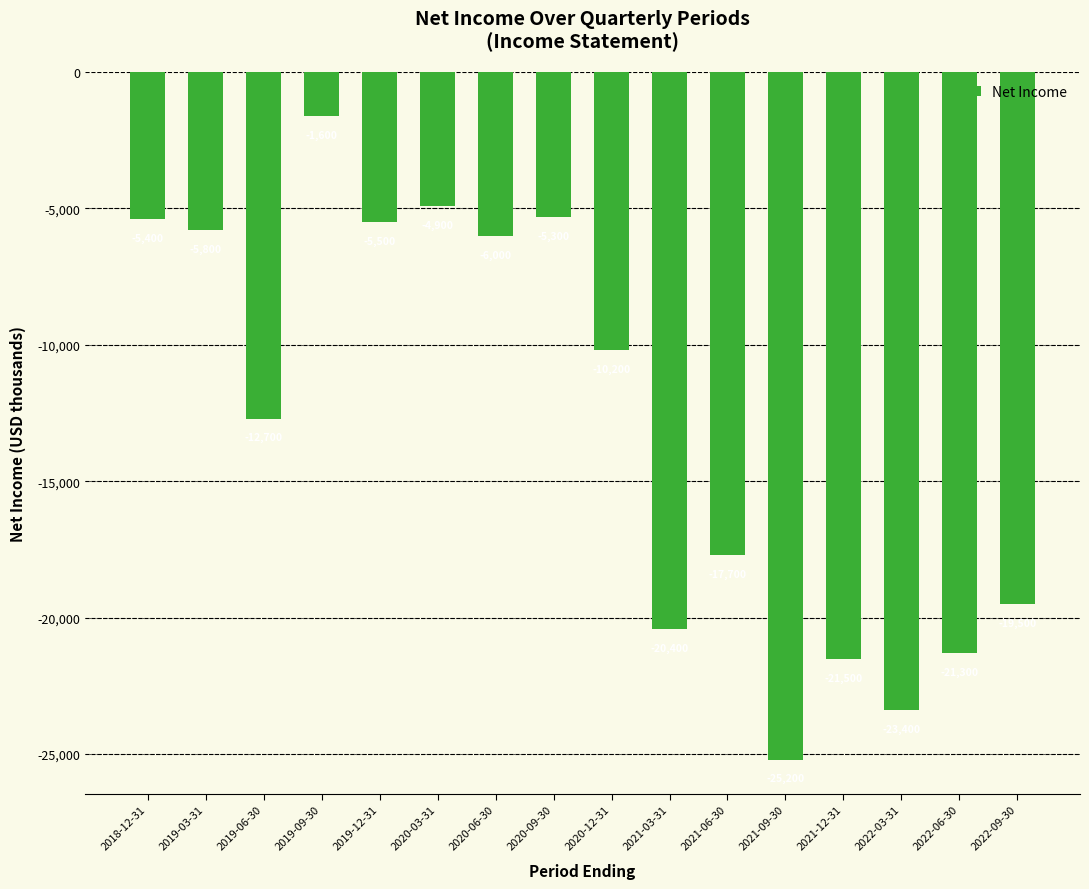

What is the value of the 9th bar from the left?

-10200